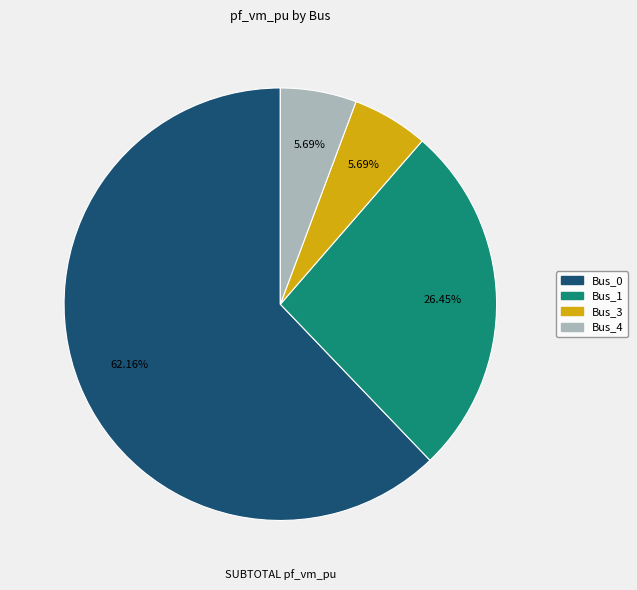

What portion of the pie excludes Bus_0?

37.8%